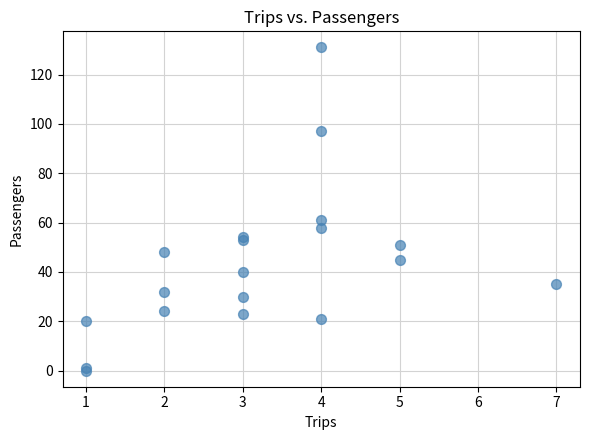

What Y value in the scatter plot is closest to 65?

61